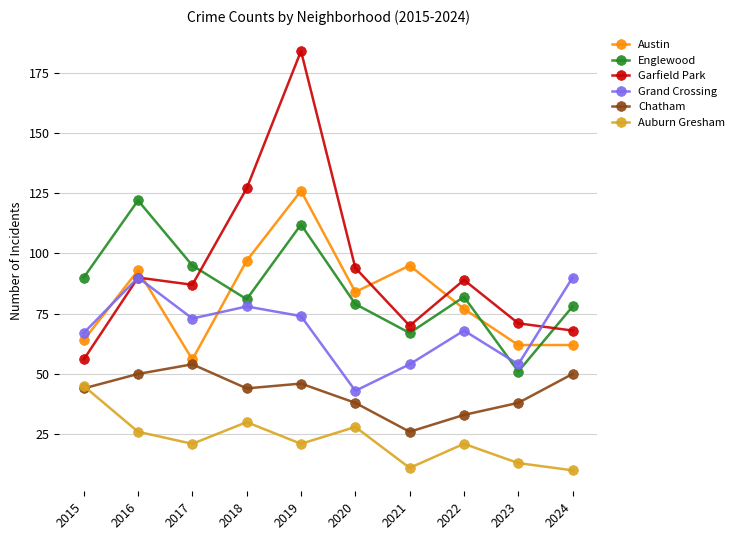

True or false: Chatham and Englewood cross at least once.

False